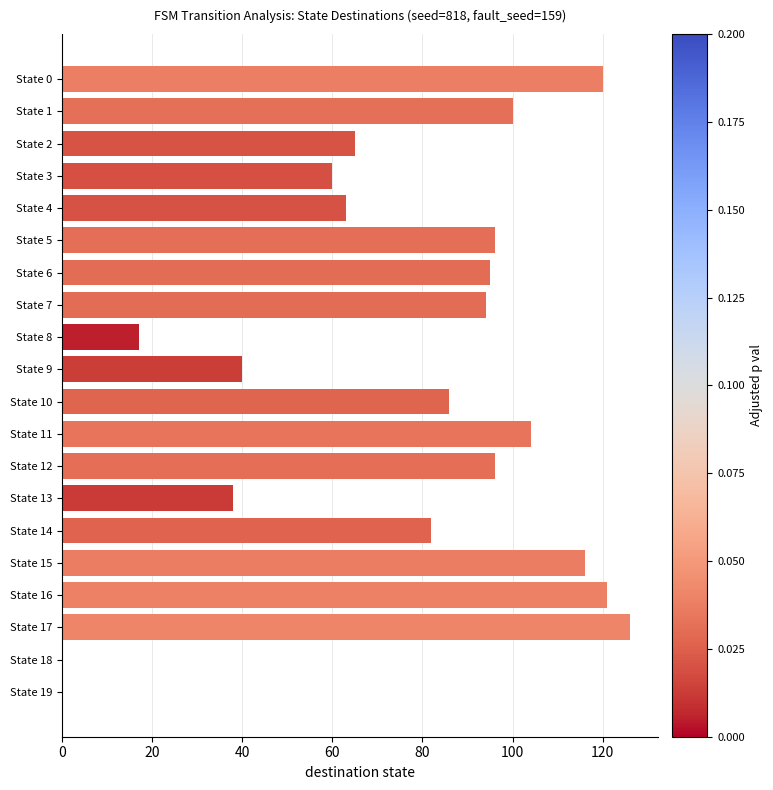

True or false: the data shows 86 at State 10.

True